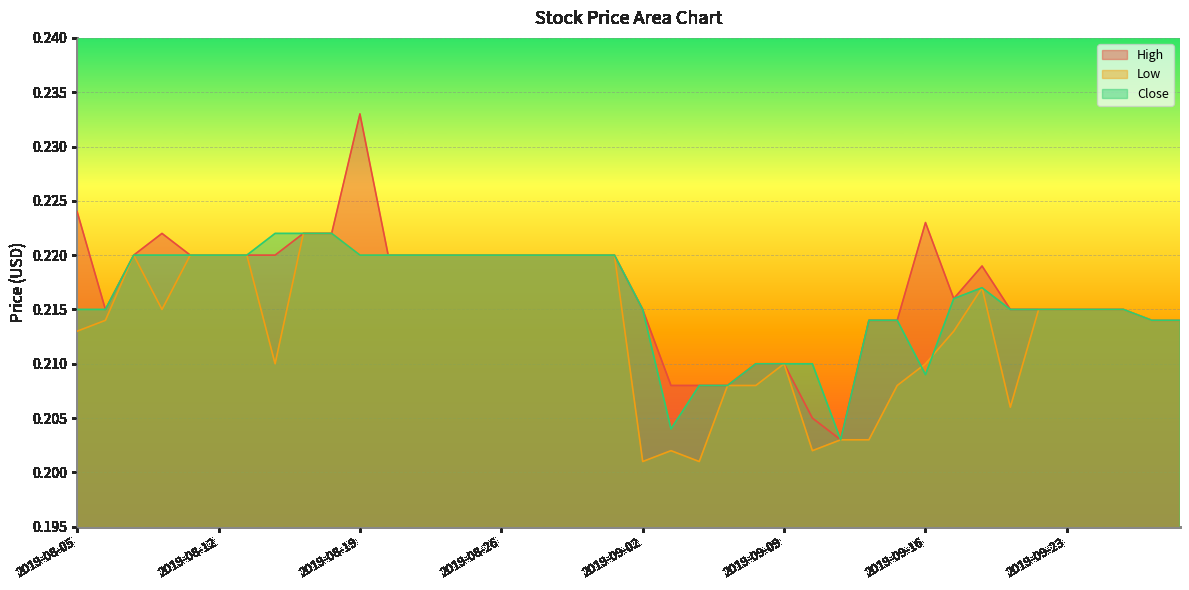

What is the sum of the High values at 2019-08-15 and 2019-08-29?

0.4